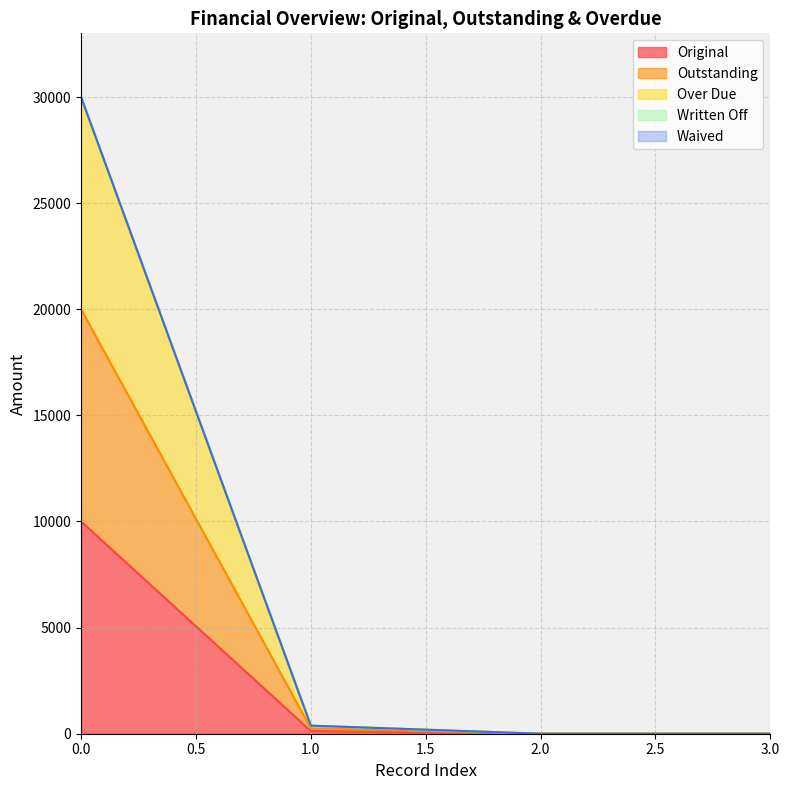

Does the chart display data point markers on the line(s)?

No